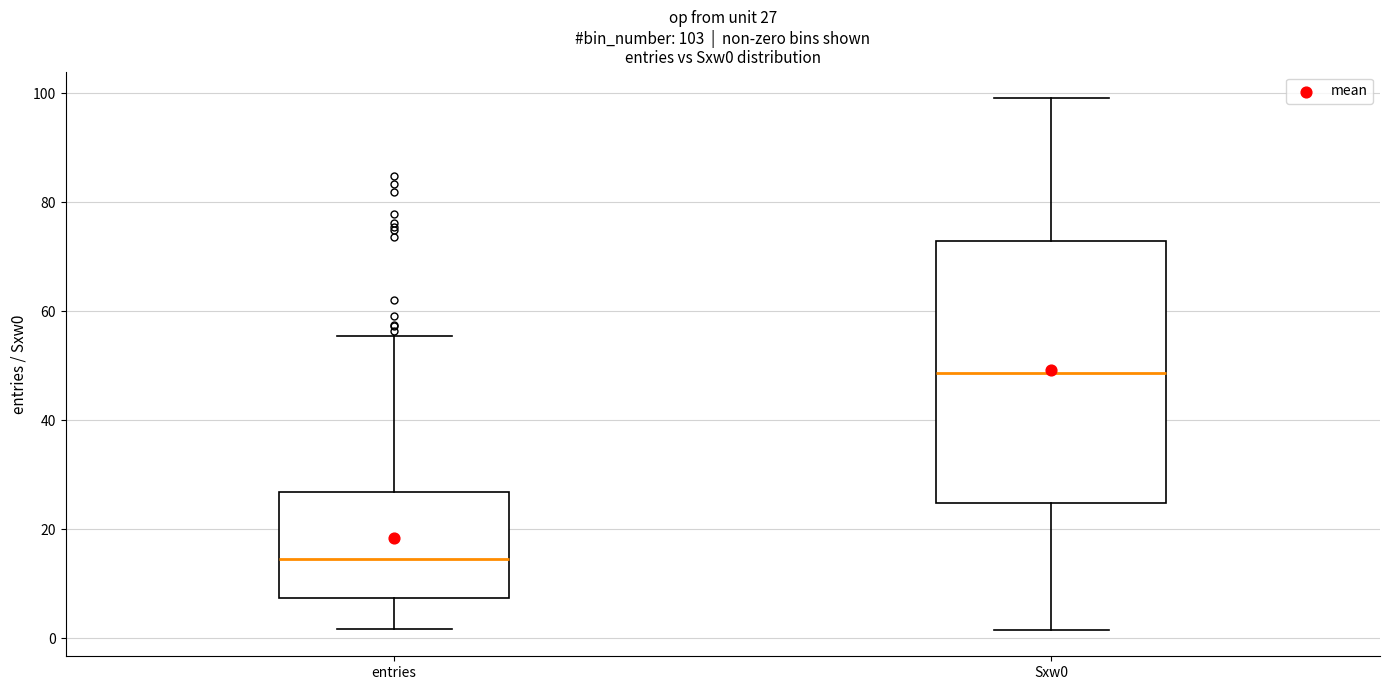

Which box has the lowest median line?

entries